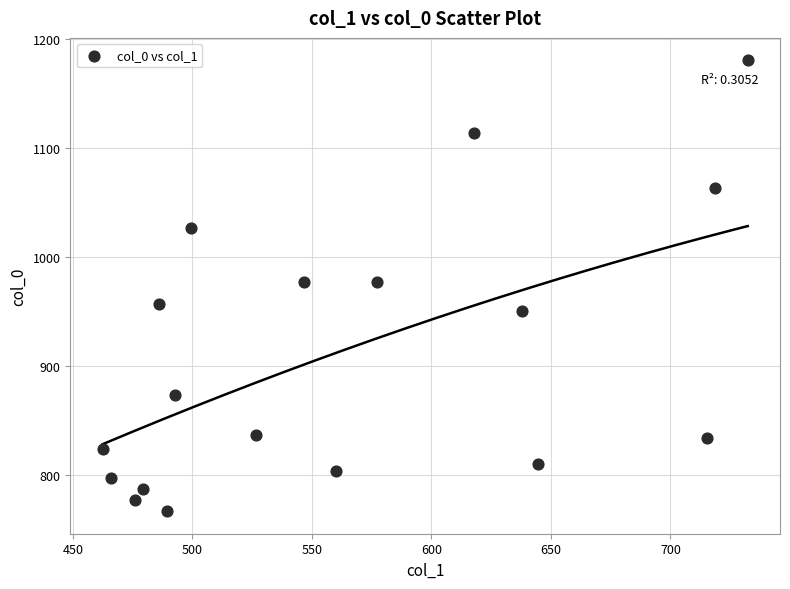

What is the range of Y values (max minus min)?

413.3